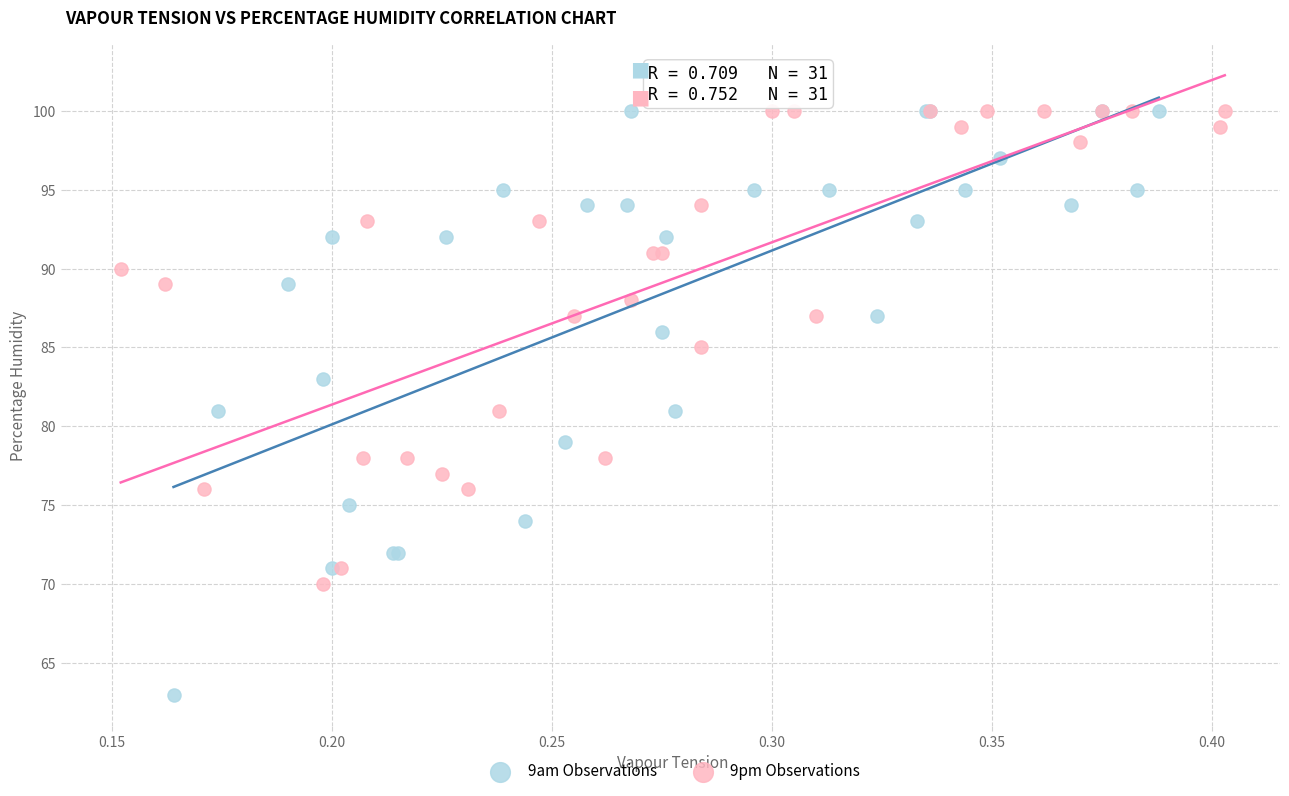

Which series reaches the minimum Y coordinate?

9am Observations